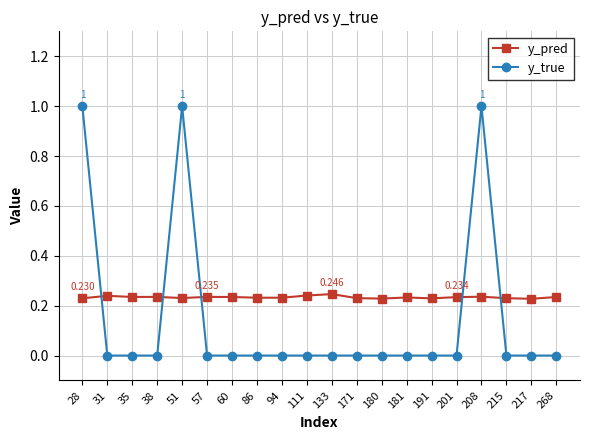

In y_true, how many points are higher than both neighbors (excluding endpoints)?

2